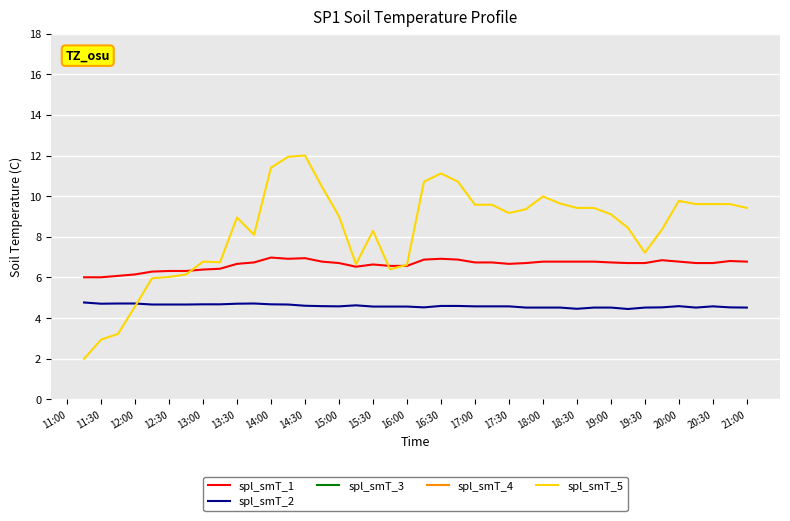

True or false: spl_smT_2 and spl_smT_1 cross at least once.

False